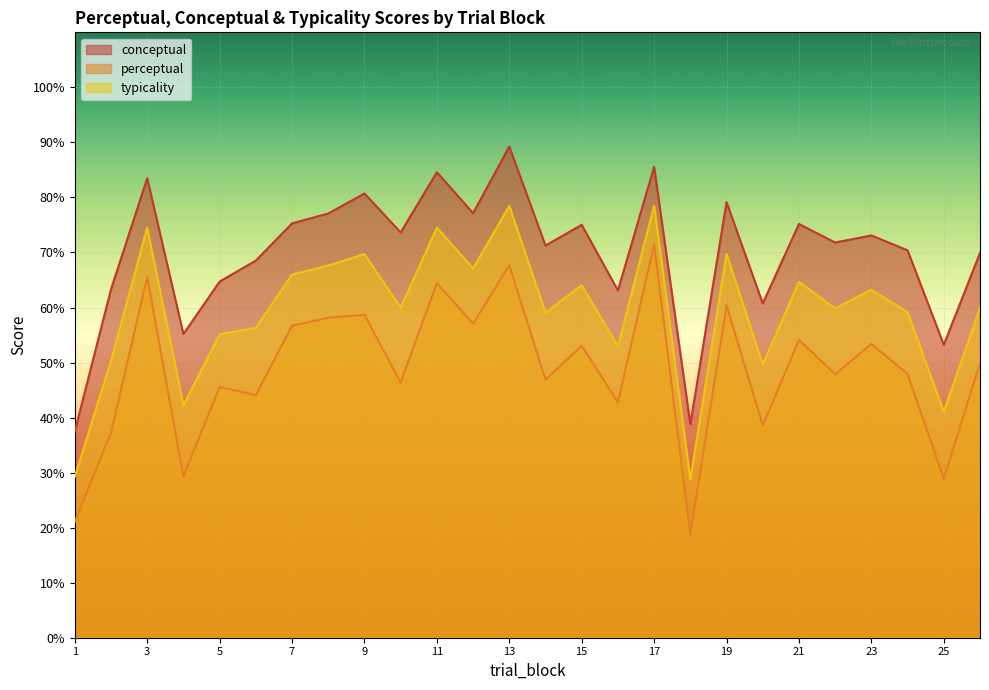

What is the value of the perceptual point at the 12th from the left?

57.0